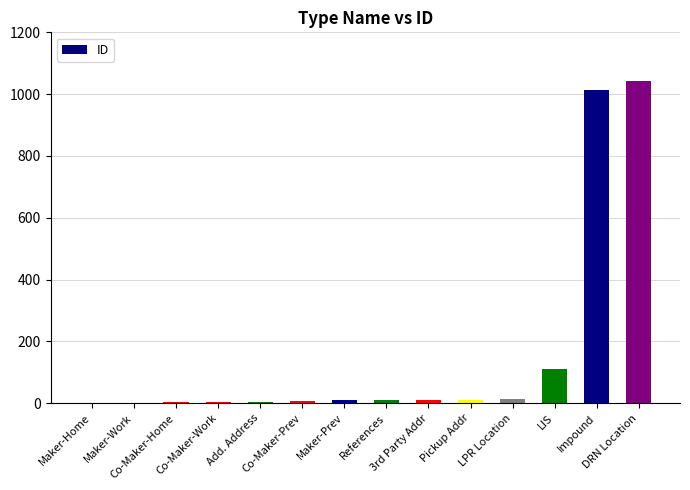

What is the change in value from Co-Maker-Home to Impound?

+1011